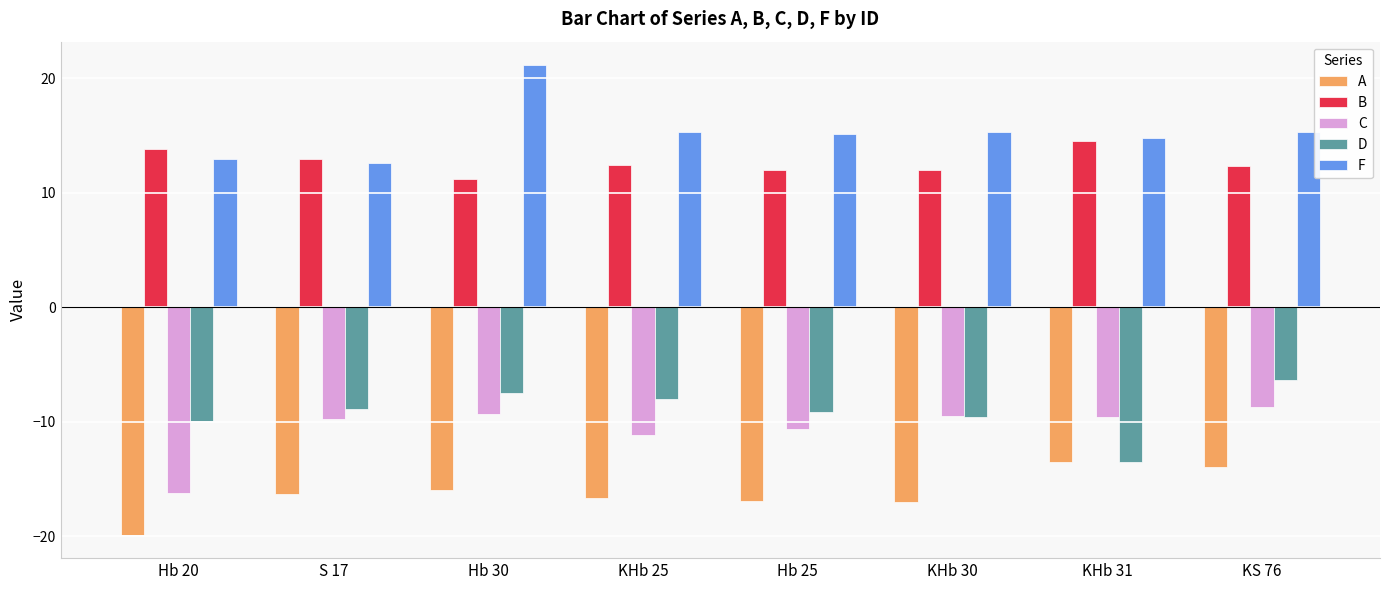

Rank the series by their maximum value, from lowest to highest.

A, C, D, B, F